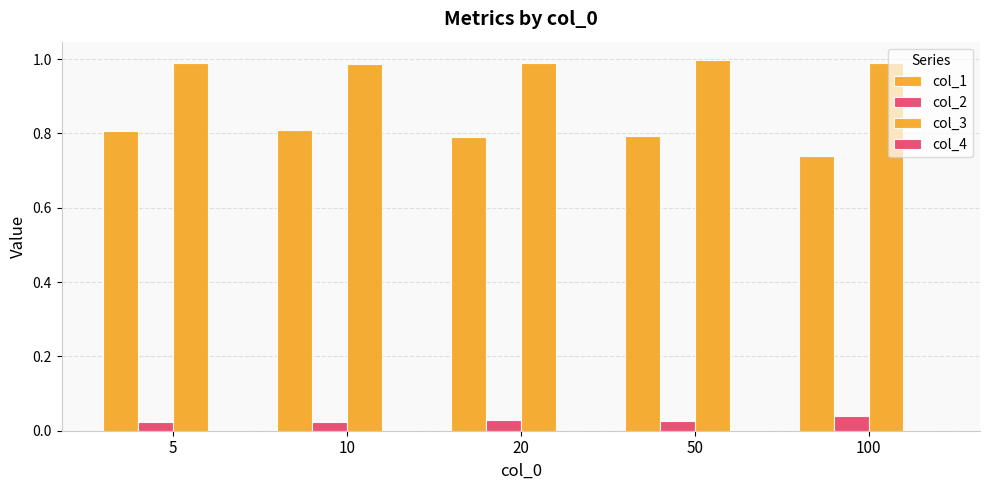

How many groups of bars are there?

5